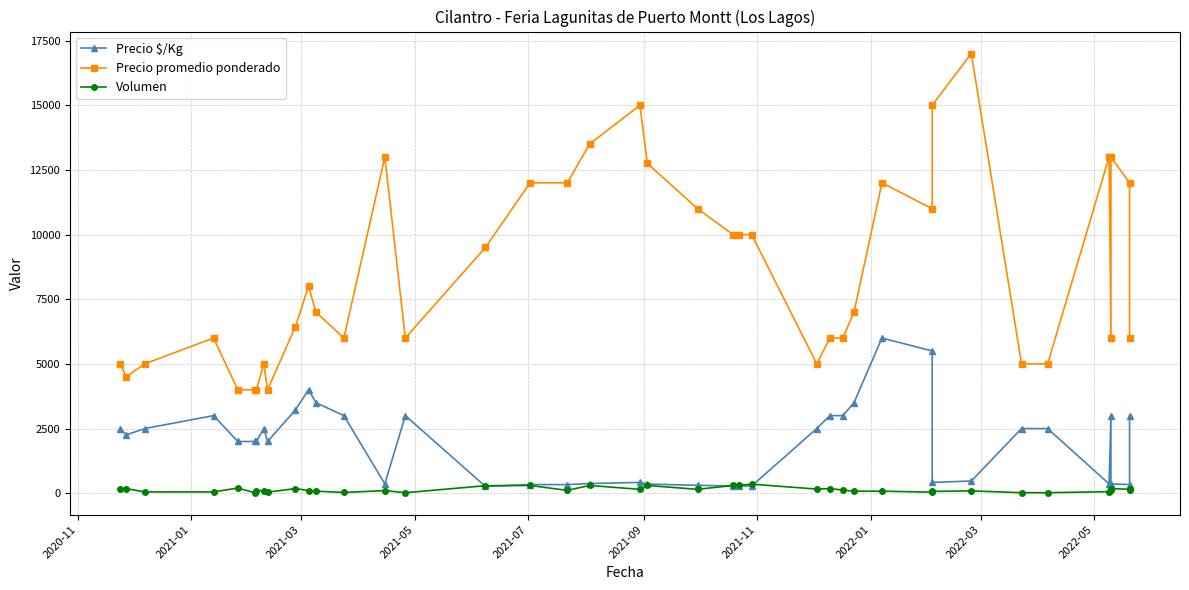

How many data points in Precio promedio ponderado are above 7000?

19